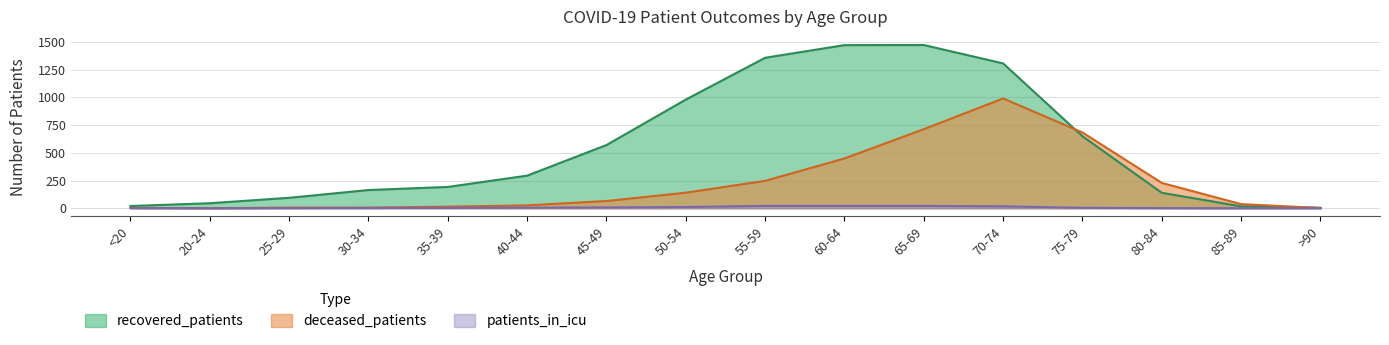

Rank the series at 50-54 from lowest to highest value.

patients_in_icu, deceased_patients, recovered_patients